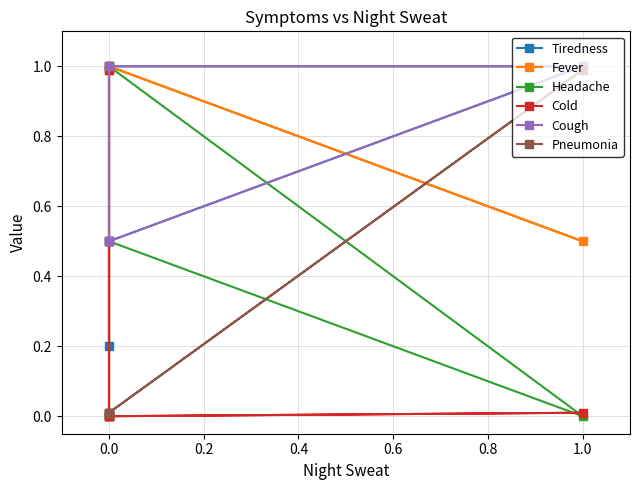

How many values in Headache are above zero?

2